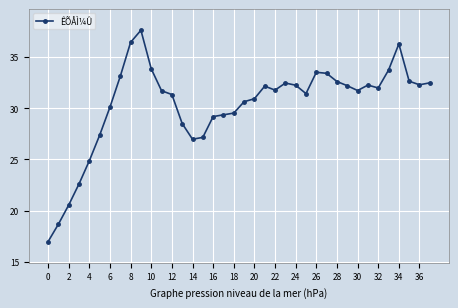

What is the difference between the second highest and second lowest values?

17.7